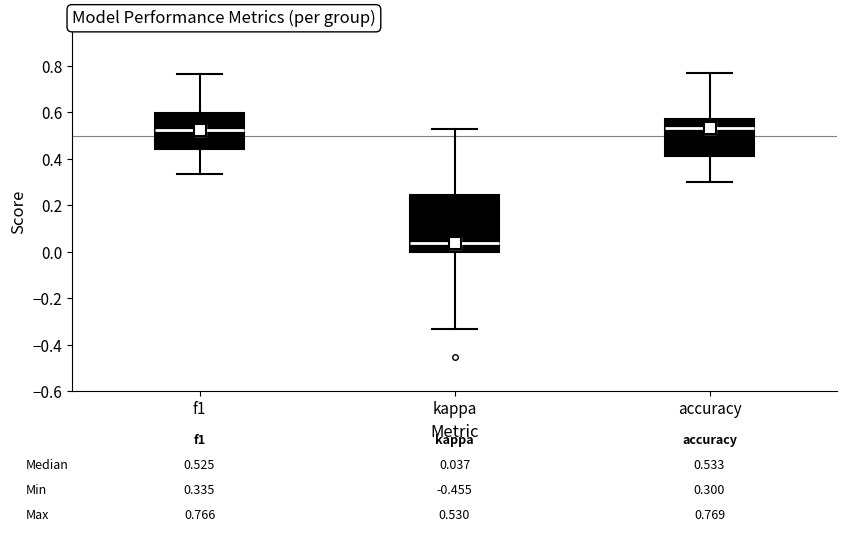

Which box is the tallest, from its lower edge to its upper edge?

kappa